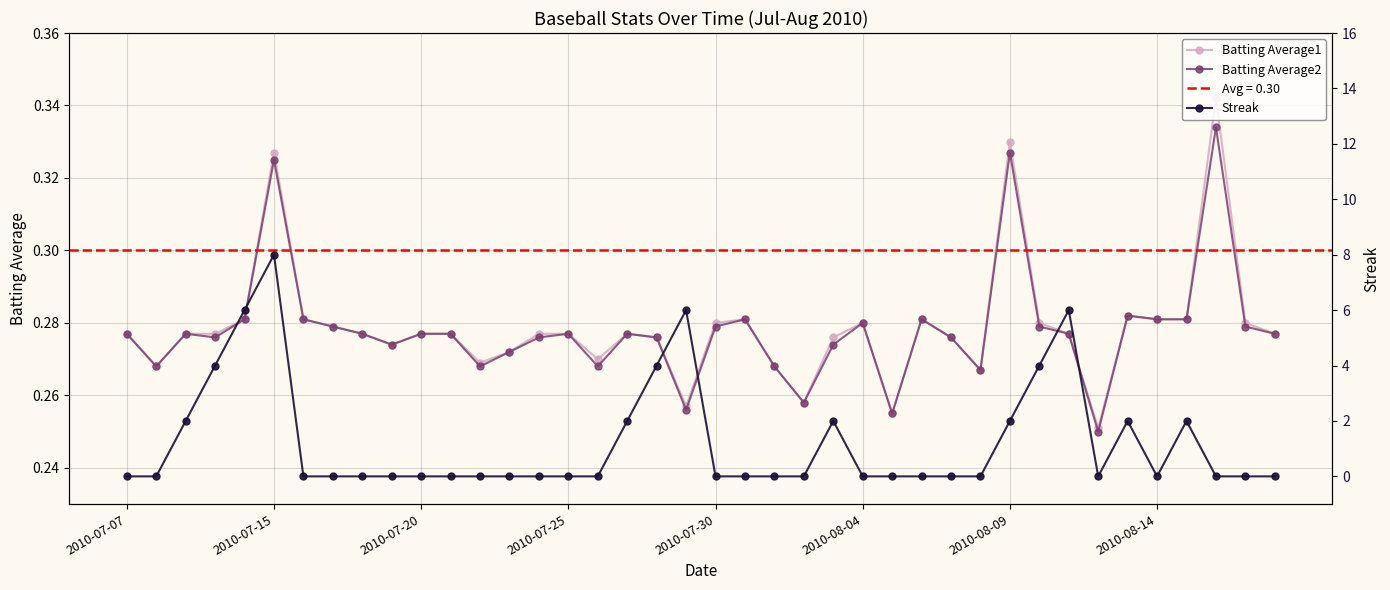

What position from the right is 21?

19